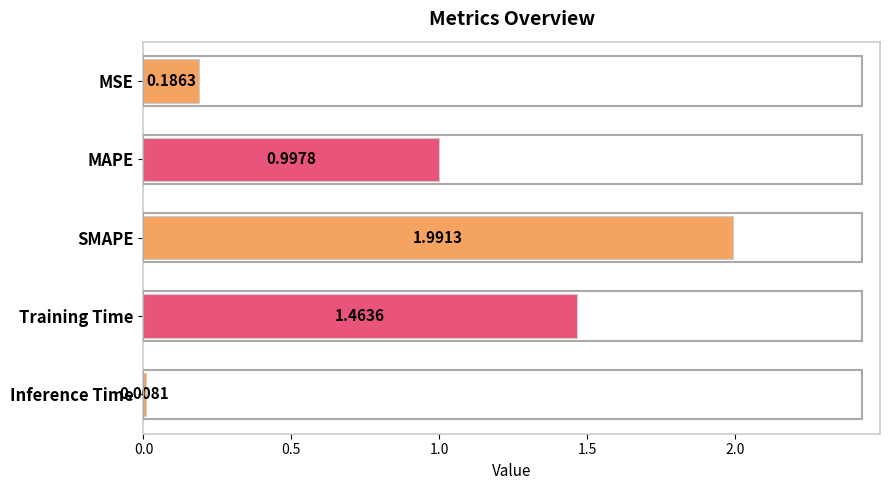

What is the label of the 3rd bar from the top?

SMAPE